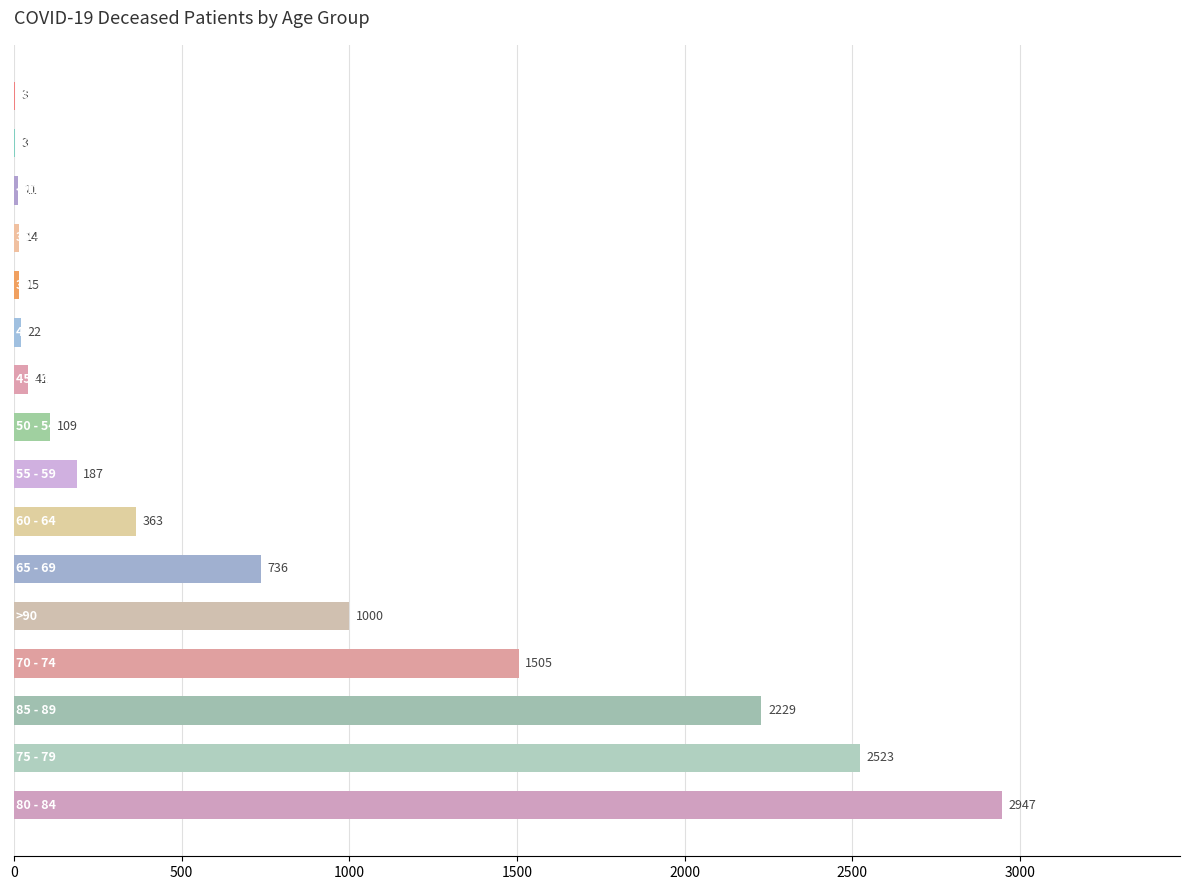

What is the greatest value displayed?

2947